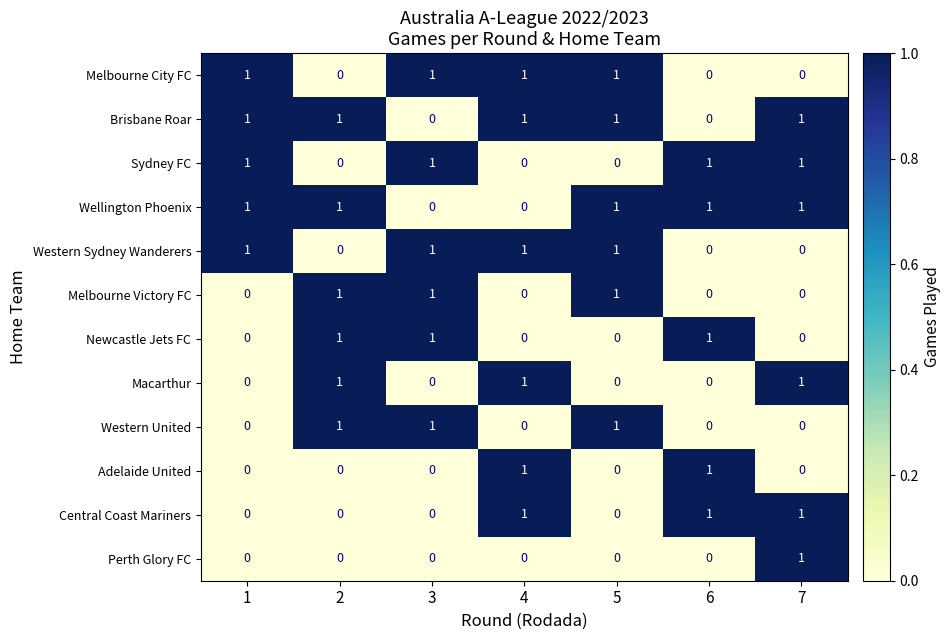

What is the sum of all Western United values?

3